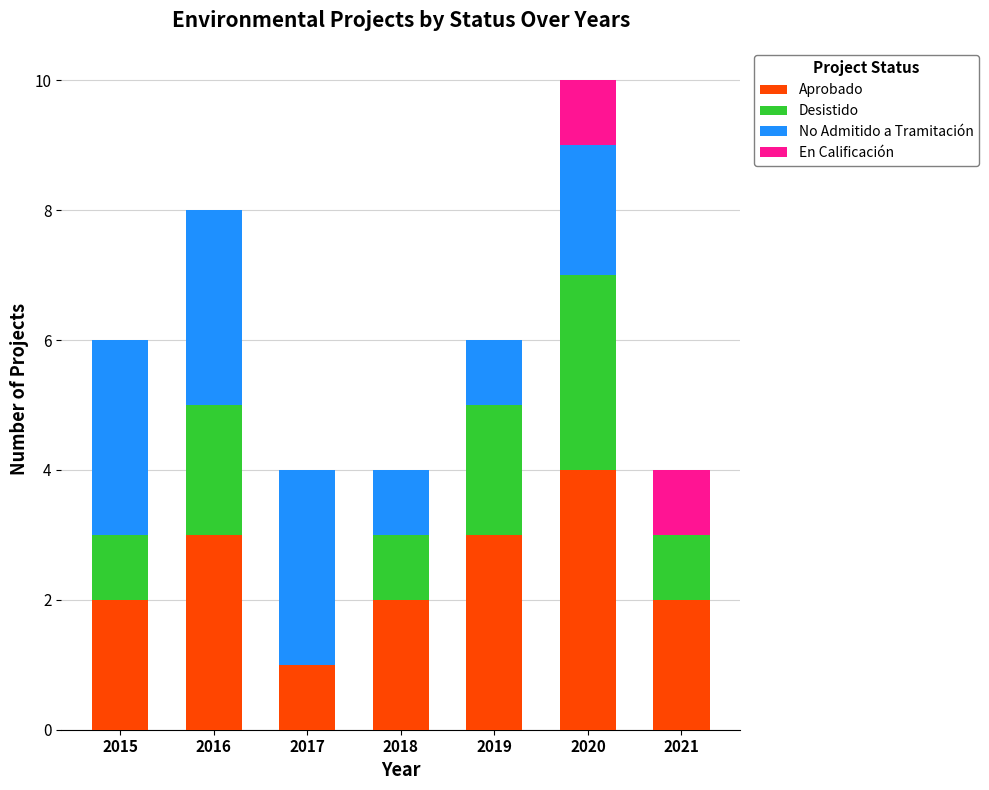

The value of Aprobado at 2016 is 3. True or false?

True